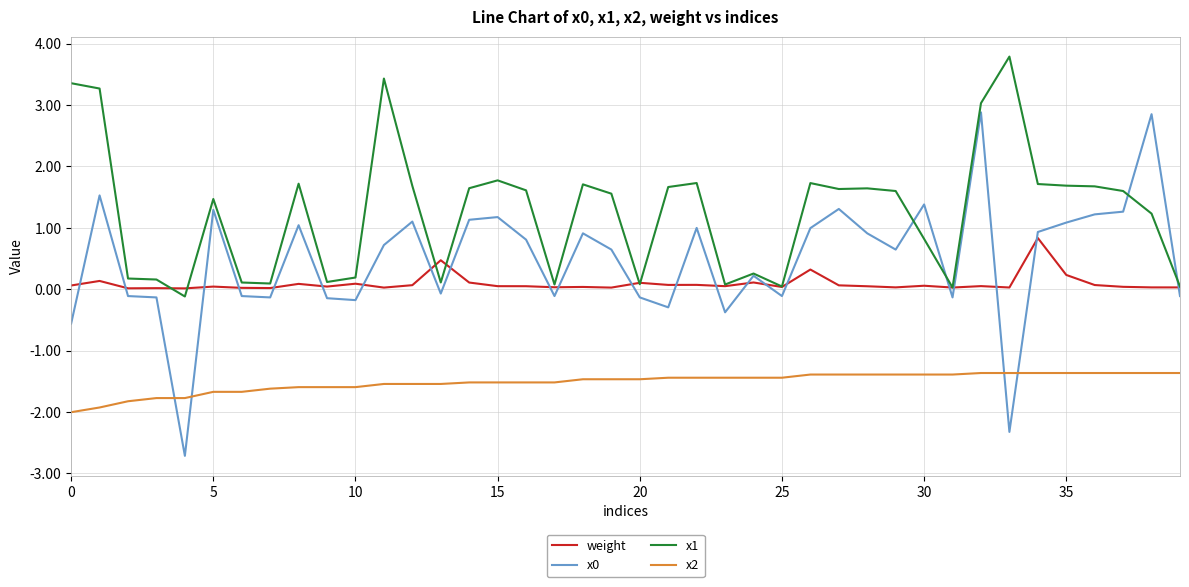

Which series has the largest total across all categories?

x1